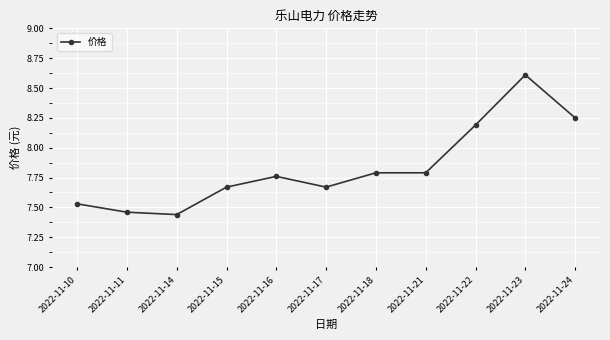

Between 2022-11-23 and 2022-11-21, which is larger?

2022-11-23